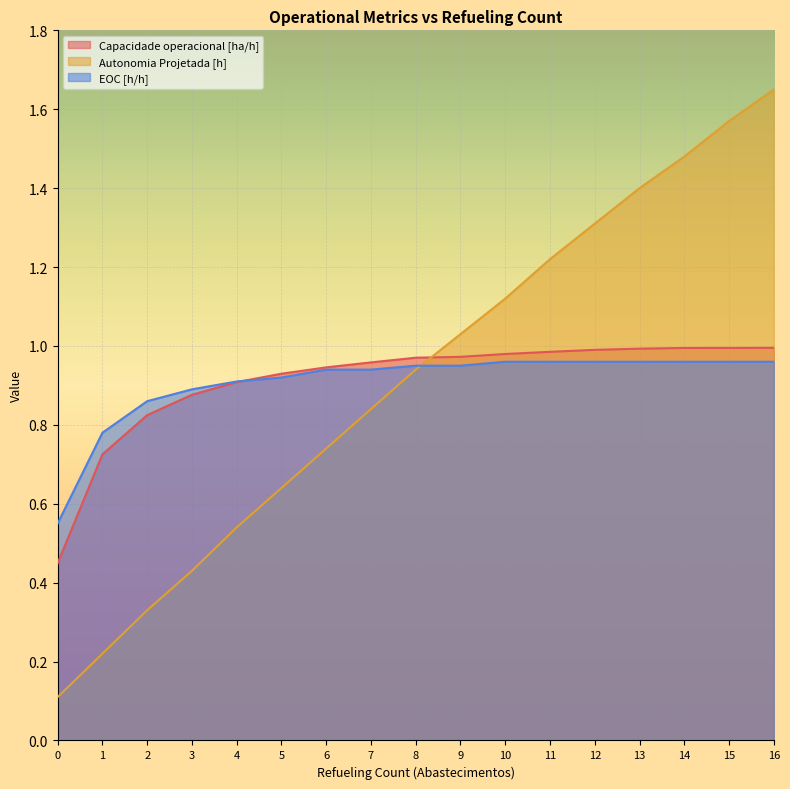

Which series has the widest spread of values?

Autonomia Projetada [h]